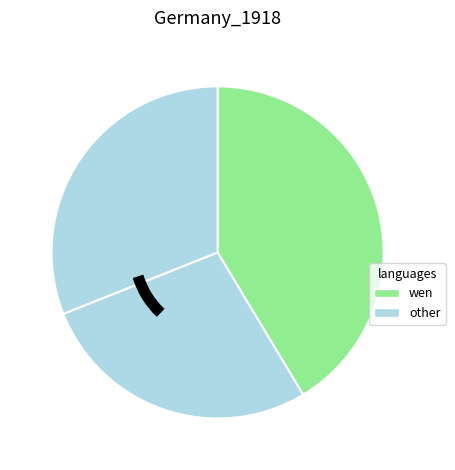

How many segments does this pie chart have?

3